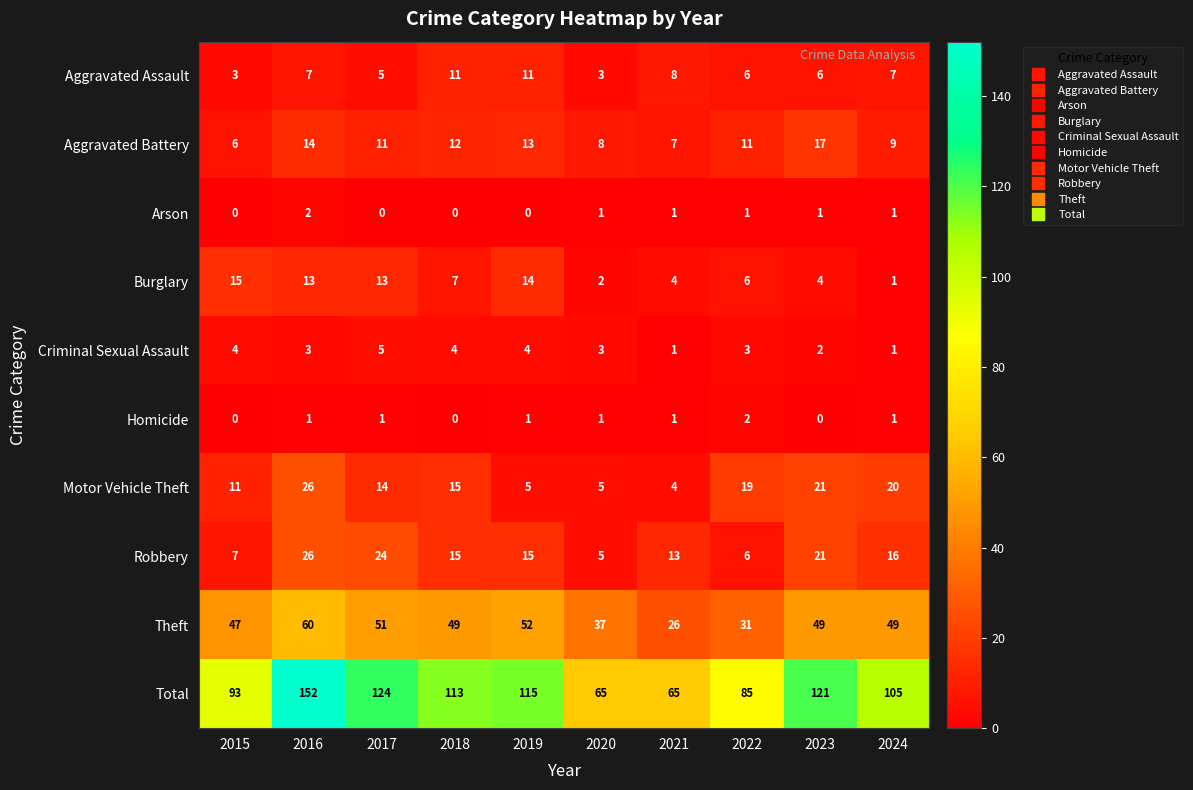

Which series has the largest range (max minus min)?

Total